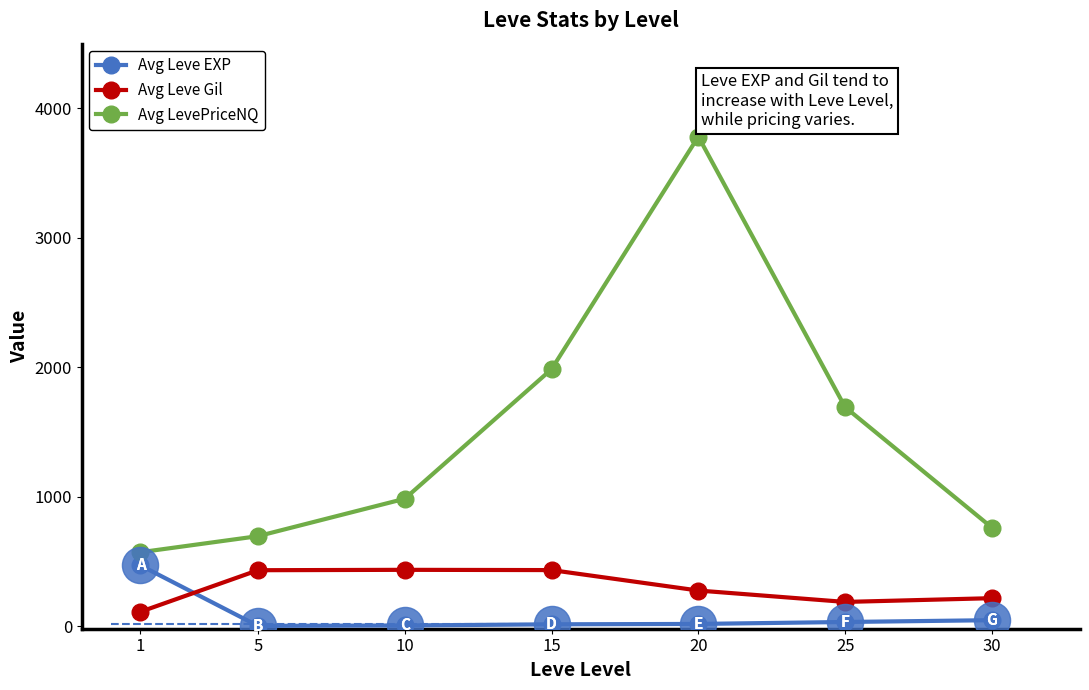

How many interior local peaks does the Avg LevePriceNQ series have?

1